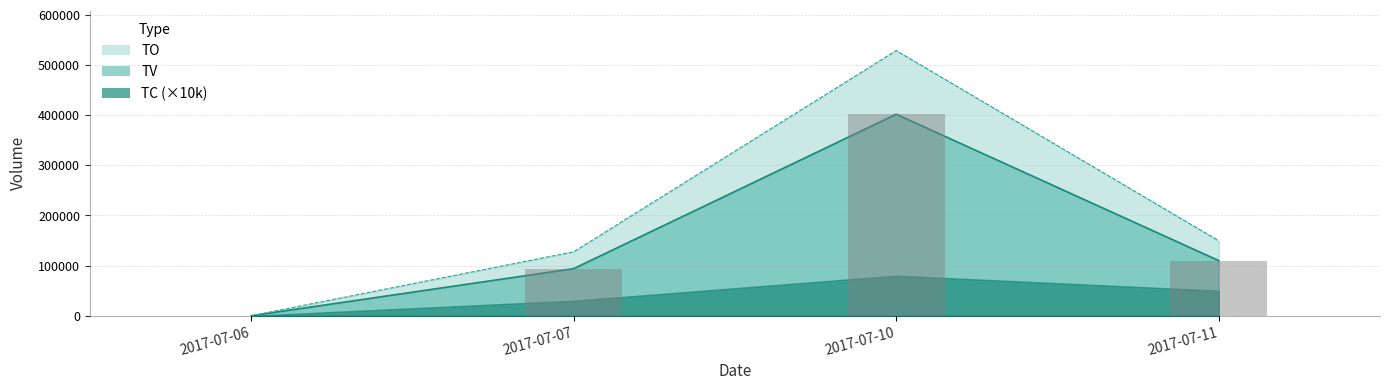

What is the difference between the TO values at 2017-07-10 and 2017-07-06?

529020